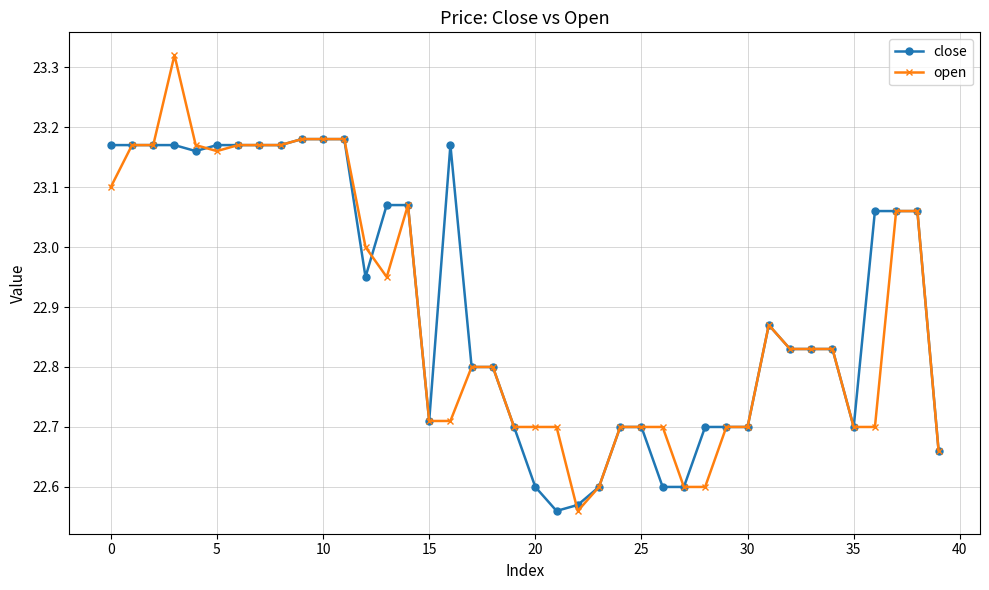

True or false: close has more than 1 interior local peaks.

True